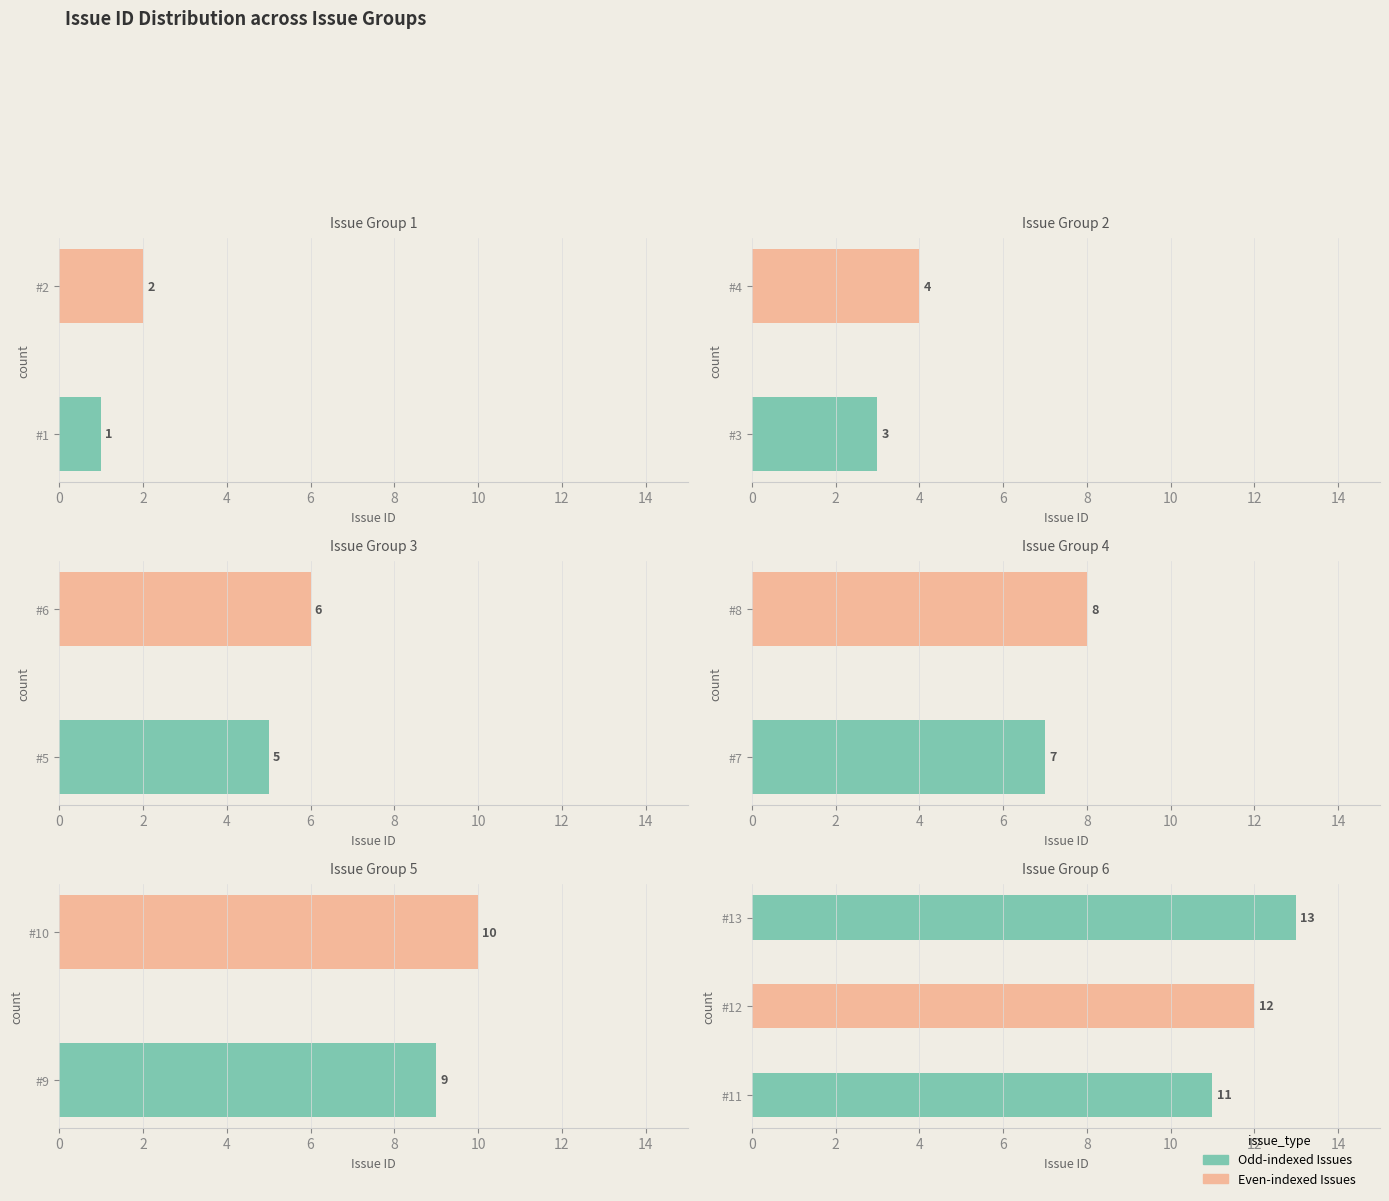

At which label is the value closest to 7?

7